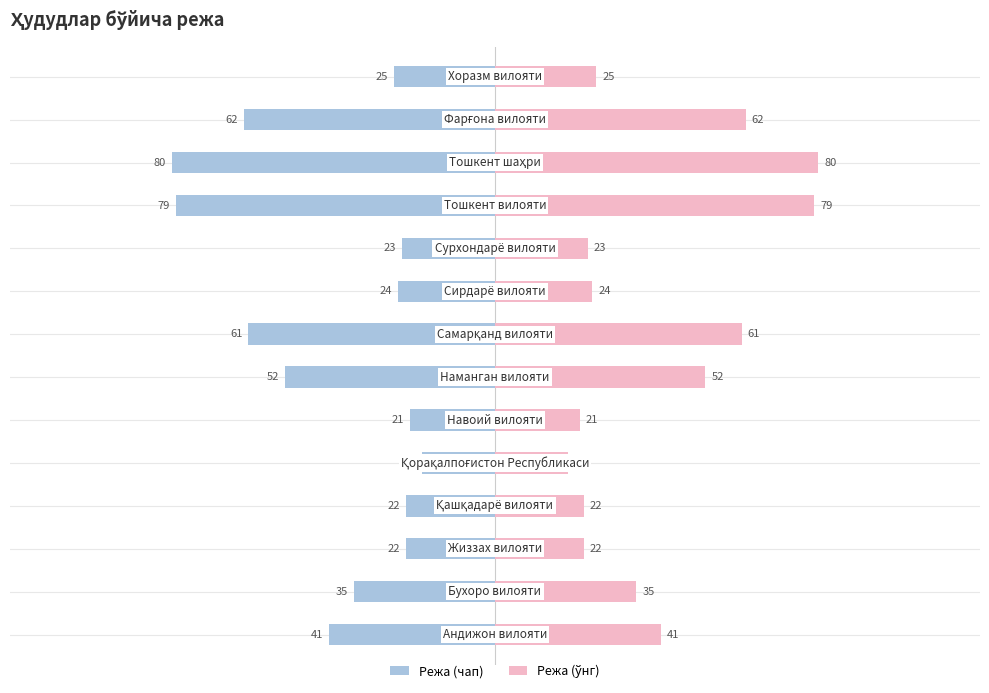

How many values in the Режа (right) series are below 35?

7